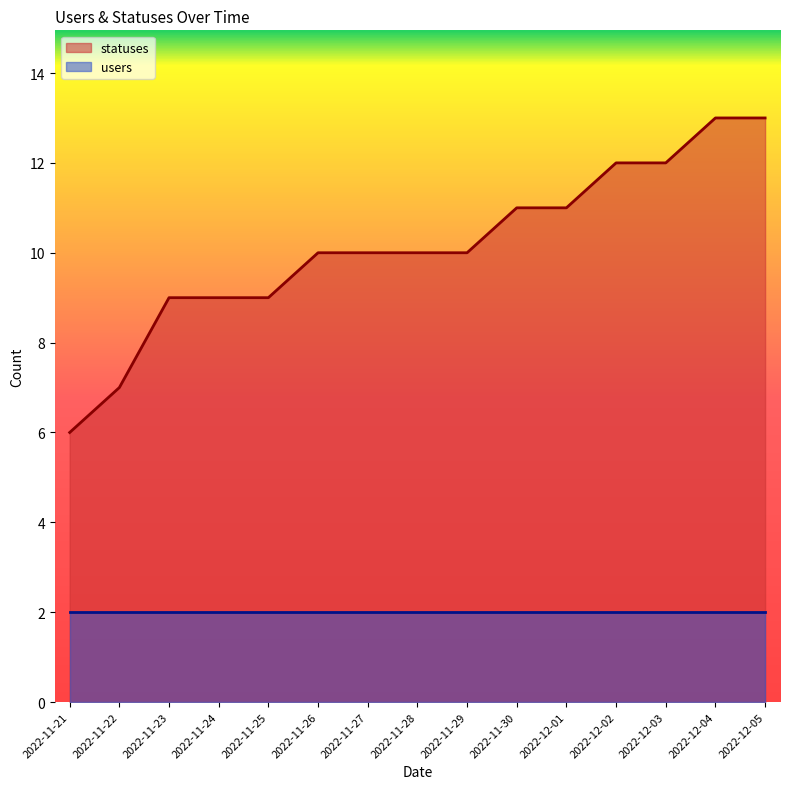

What is the average value?

10